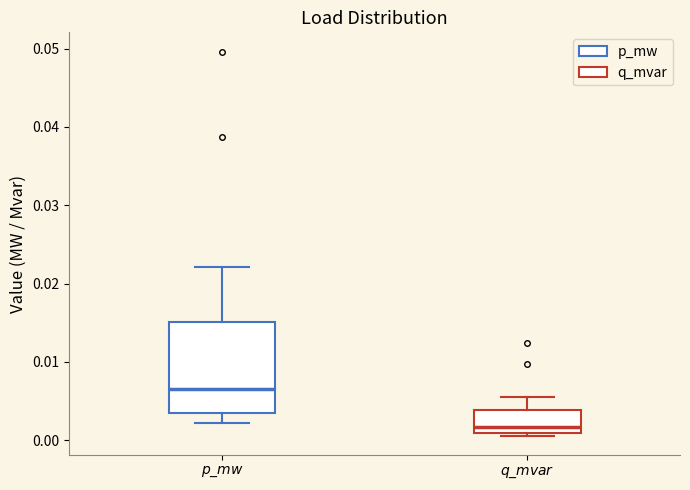

Comparing the boxes themselves (not the whiskers), which one is the tallest?

$\it{p\_mw}$